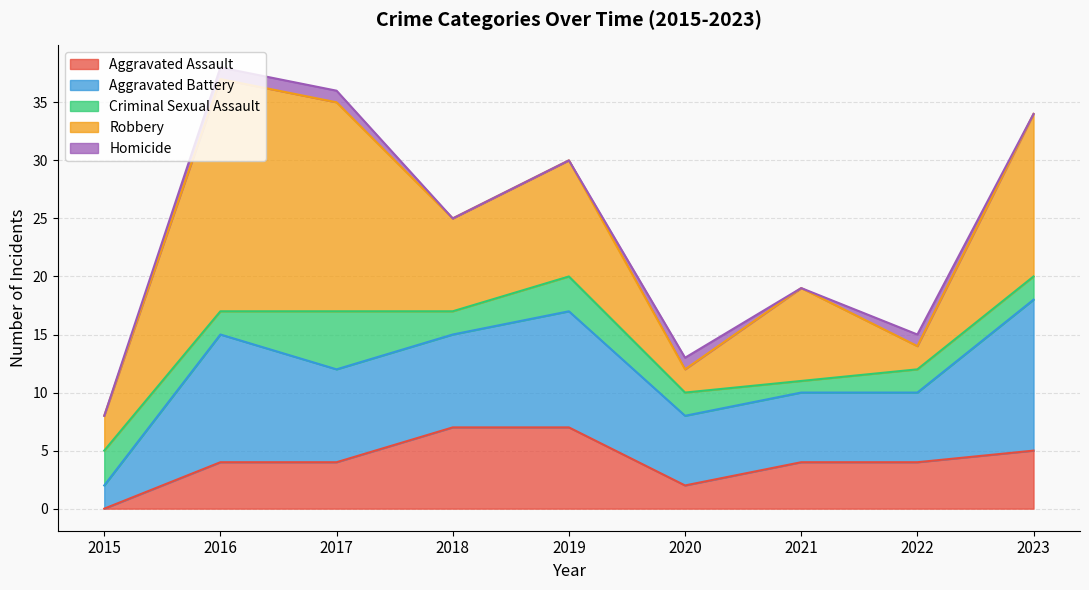

Reading right to left, extract all data points from this chart.

Aggravated Assault: 5	4	4	2	7	7	4	4	0
Aggravated Battery: 13	6	6	6	10	8	8	11	2
Criminal Sexual Assault: 2	2	1	2	3	2	5	2	3
Robbery: 14	2	8	2	10	8	18	20	3
Homicide: 0	1	0	1	0	0	1	1	0